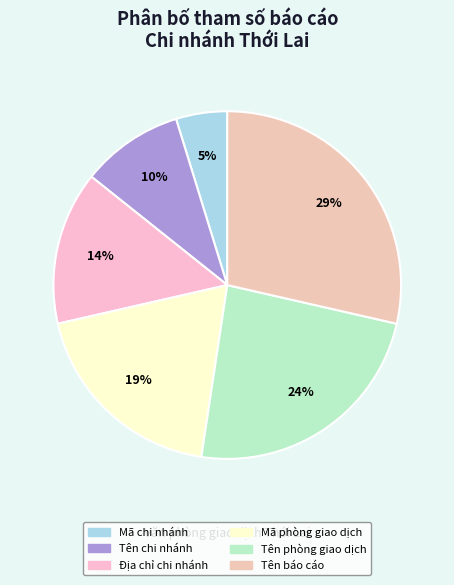

Is it true that Tên phòng giao dịch is 38% of the pie?

False